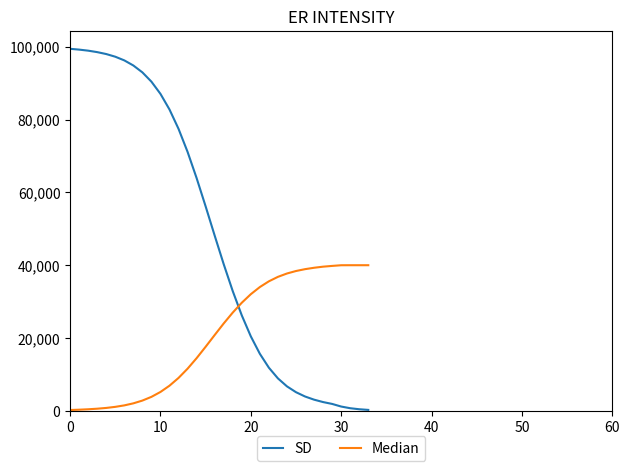

What is the maximum value shown in the chart?

99410.0